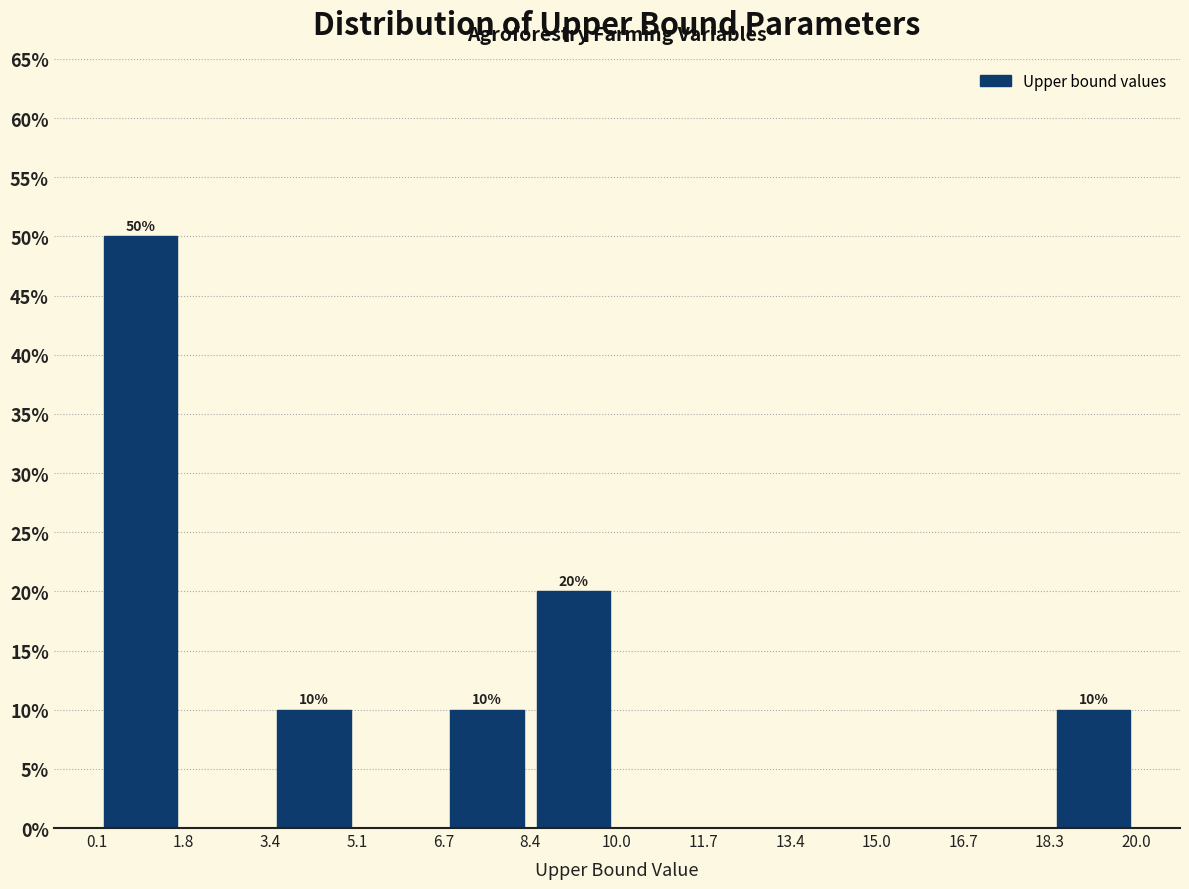

Over which range of the x-axis is the bar tallest?

0.1 to 1.8